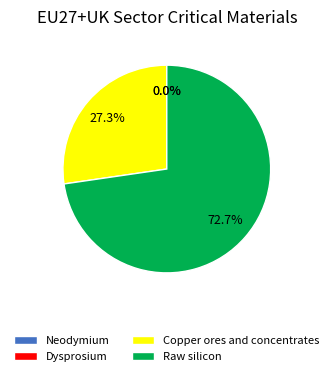

Which slice is the largest?

Raw silicon